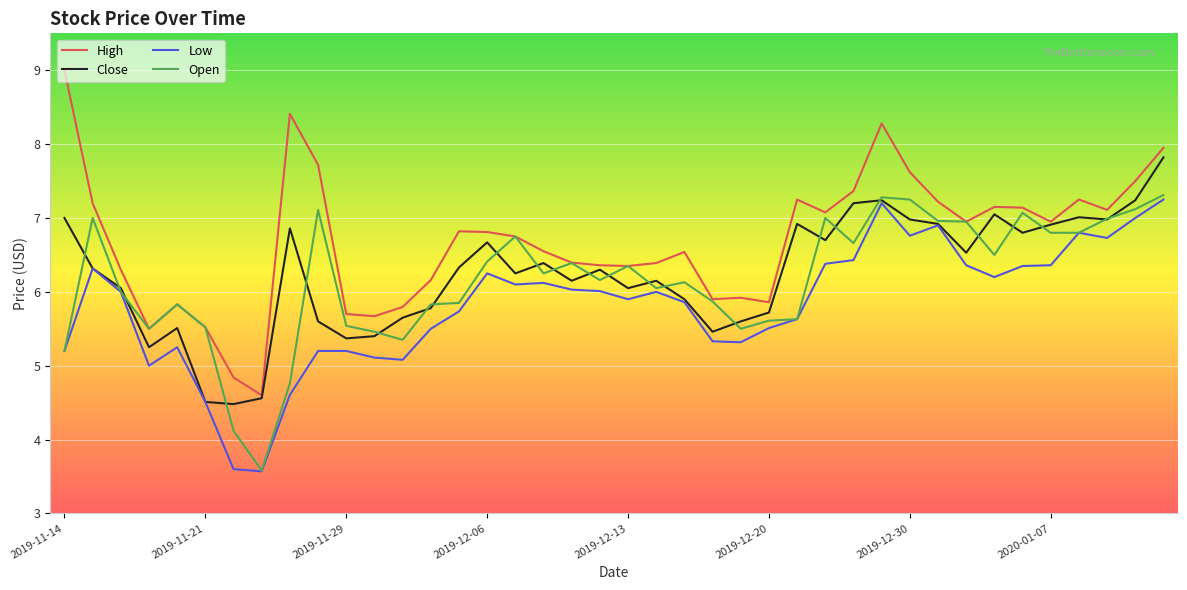

True or false: Low and High intersect in this chart.

False